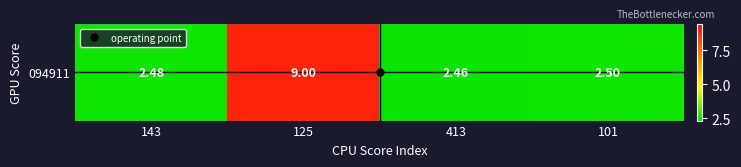

Reading left to right, what are all the values shown in this chart?

2.5	9.0	2.5	2.5